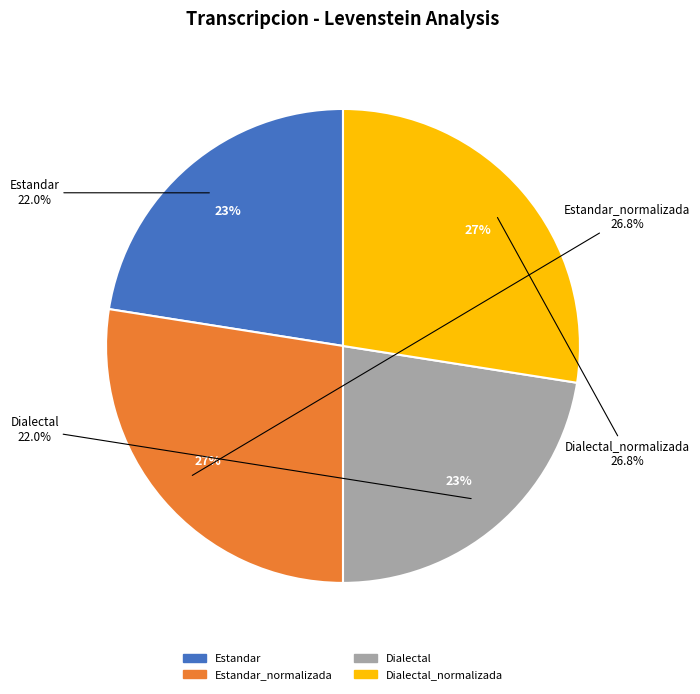

True or false: Estandar_normalizada accounts for 27% of the total.

True